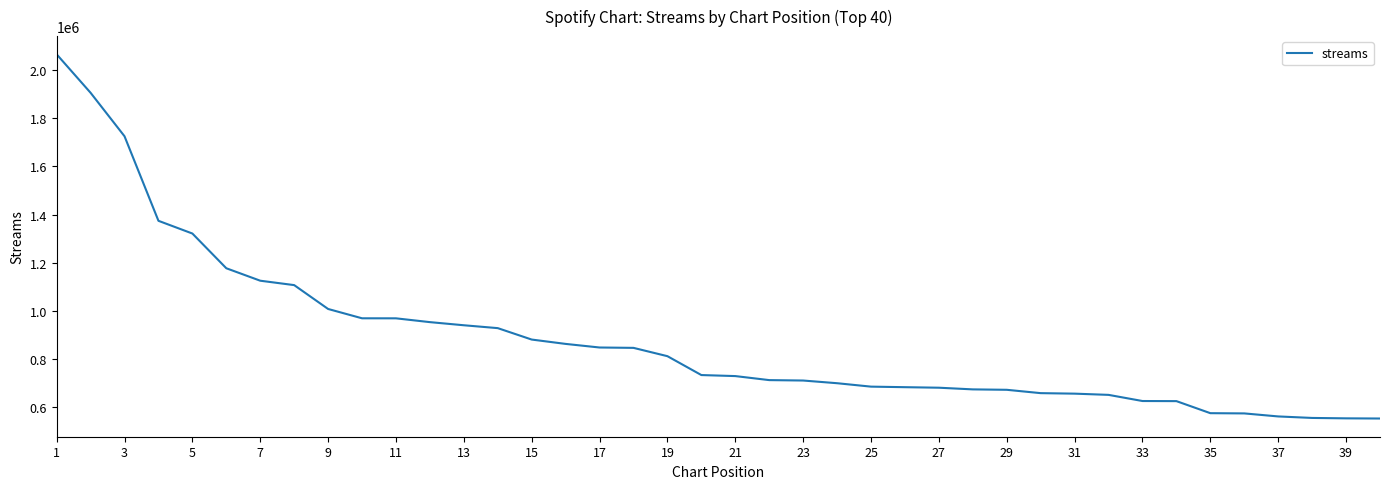

Does the chart display data point markers on the line(s)?

No